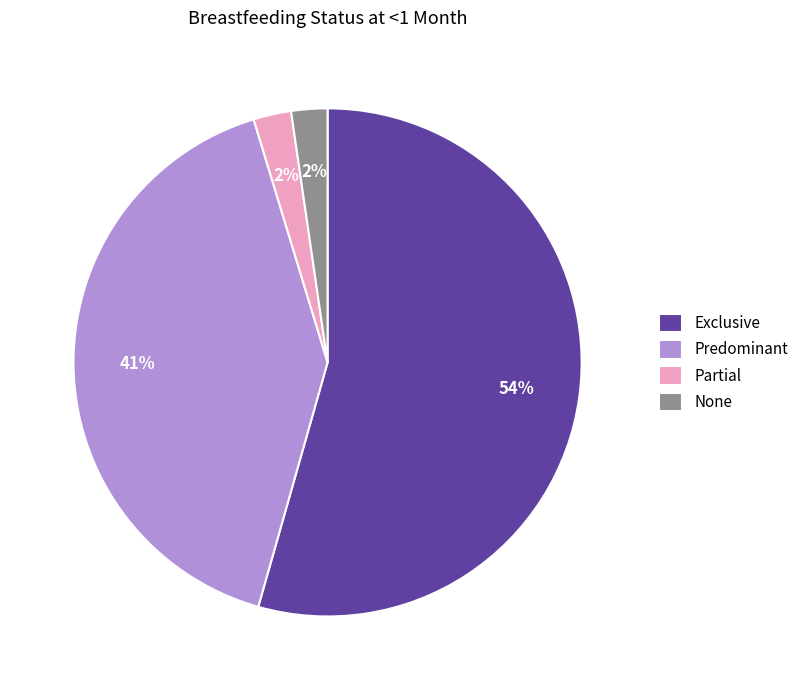

Combined, do Predominant and Partial account for over 50%?

No